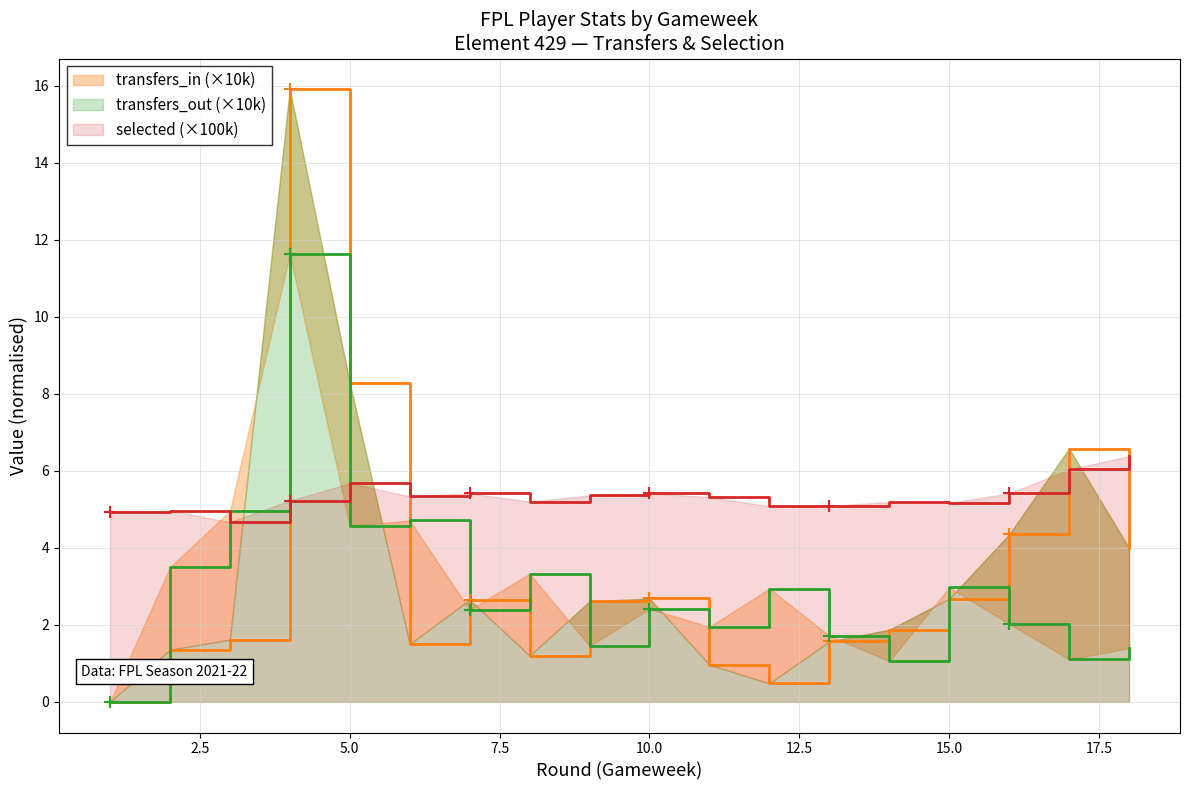

List the labels in order of selected value, smallest first.

3, 1, 2, 12, 13, 15, 14, 8, 4, 11, 6, 9, 7, 10, 16, 5, 17, 18